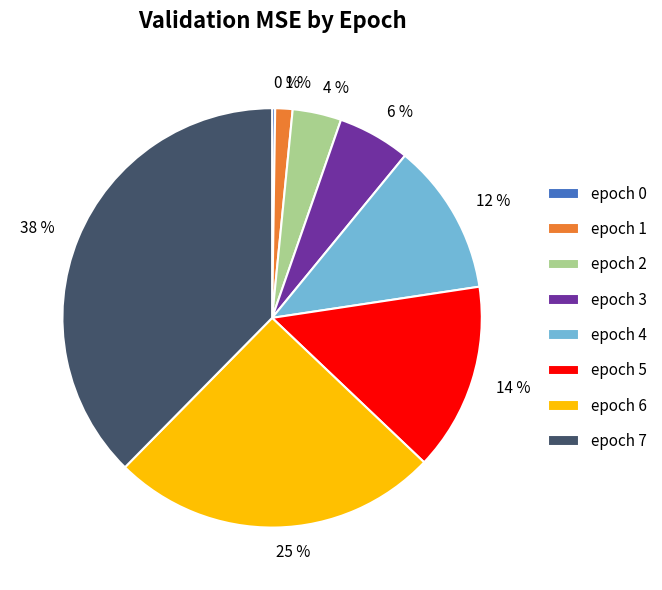

True or false: 6 % accounts for 6% of the total.

True